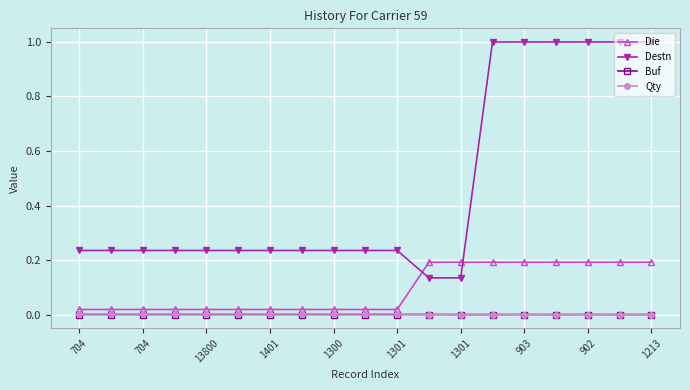

Which series has the largest range (max minus min)?

Destn